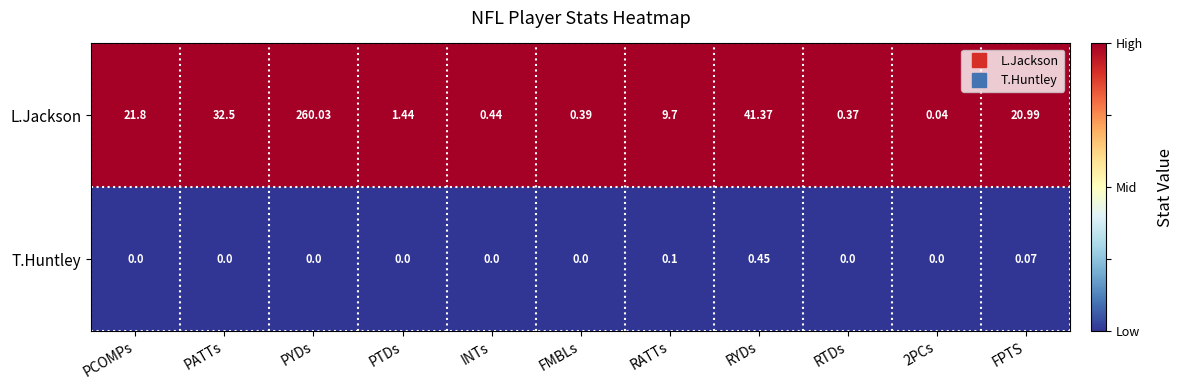

Which category has the highest value across all series?

PYDs